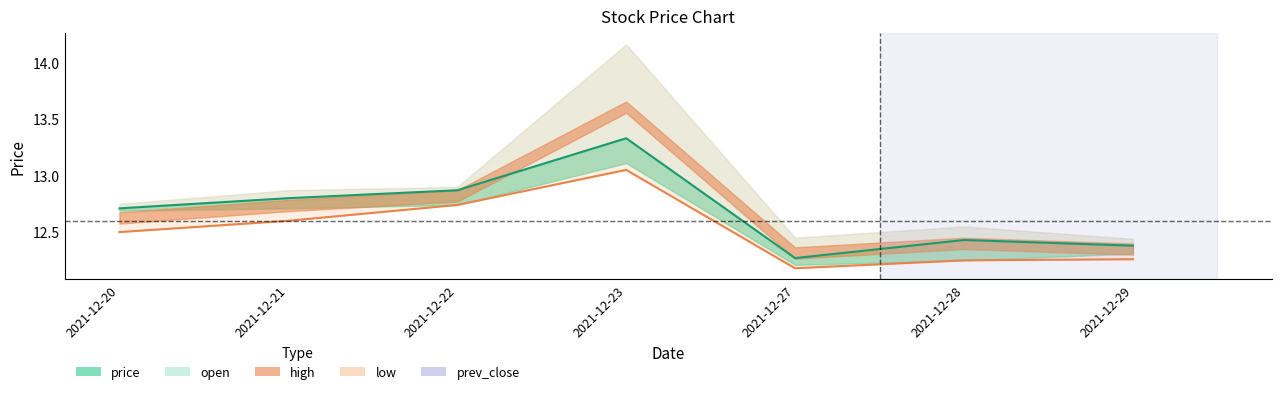

What is the value of the 4th point from the left?

13.3